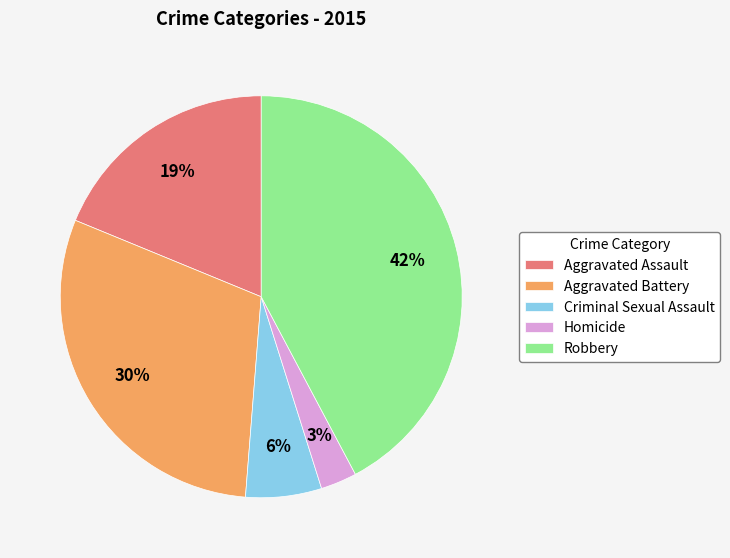

Which has a higher value, Robbery or Homicide?

Robbery